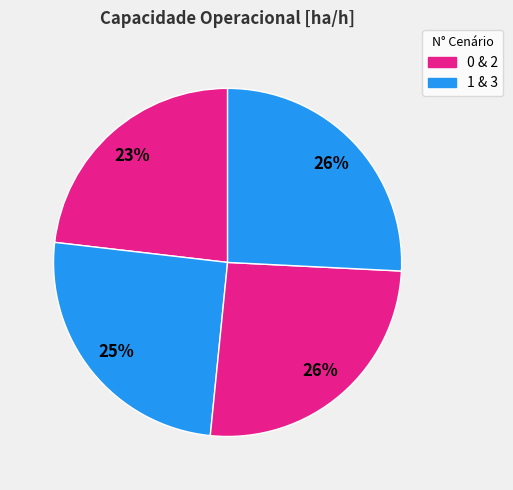

Count the number of slices in the pie.

4